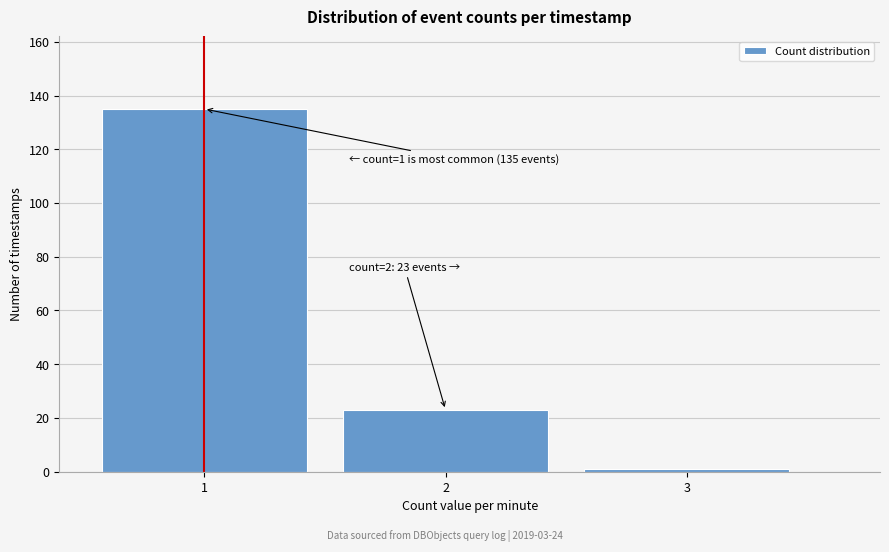

Reading left to right, list all the values displayed in this chart.

135	23	1